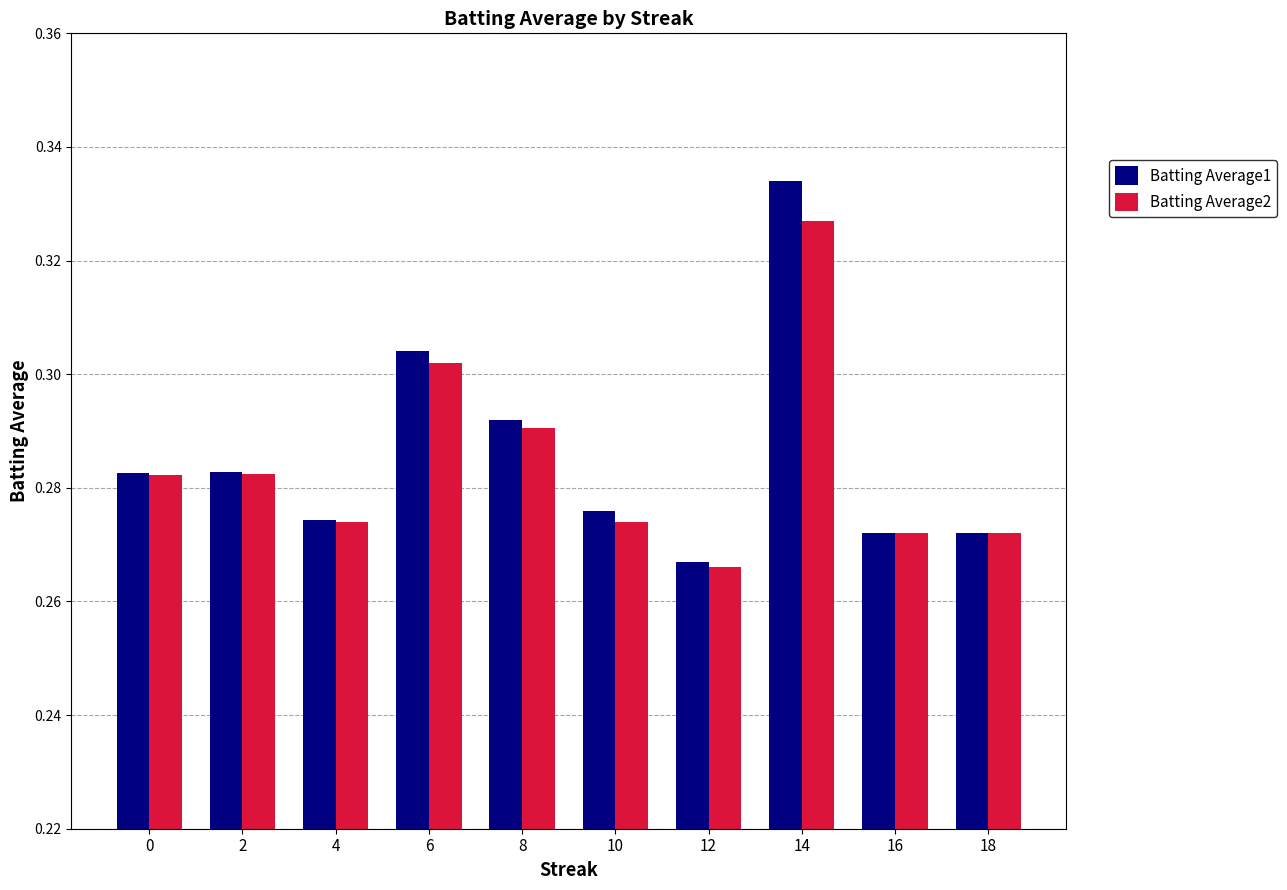

List the series in order of their peak value, highest first.

Batting Average1, Batting Average2